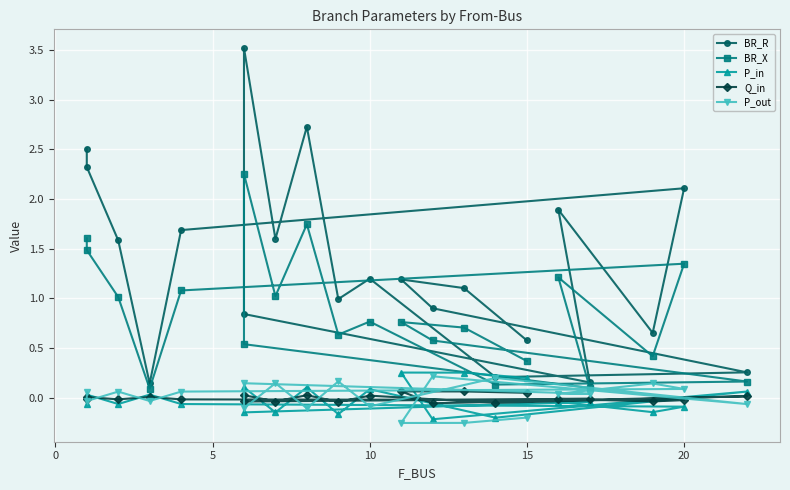

Rank the series by their maximum value, from highest to lowest.

BR_R, BR_X, P_in, P_out, Q_in